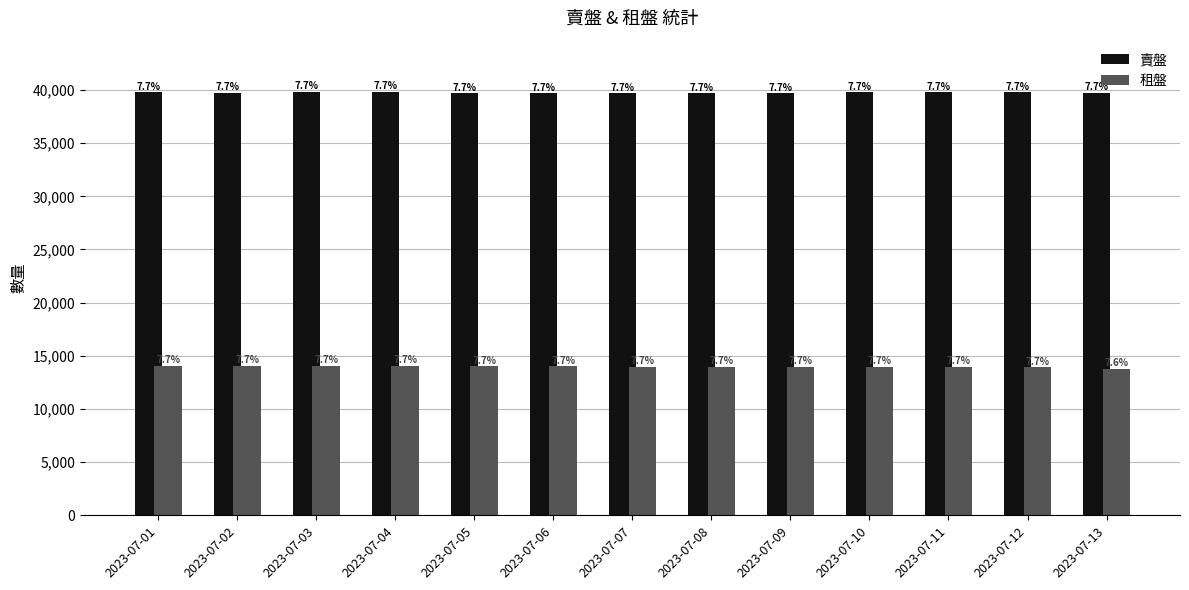

At 2023-07-10, list the series in order from largest to smallest.

賣盤, 租盤